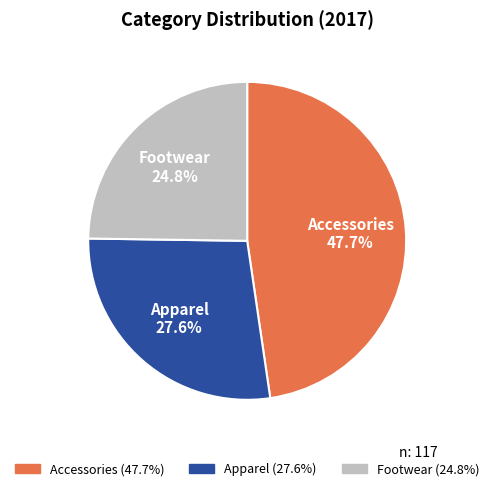

Rank the categories by value from lowest to highest.

Footwear, Apparel, Accessories